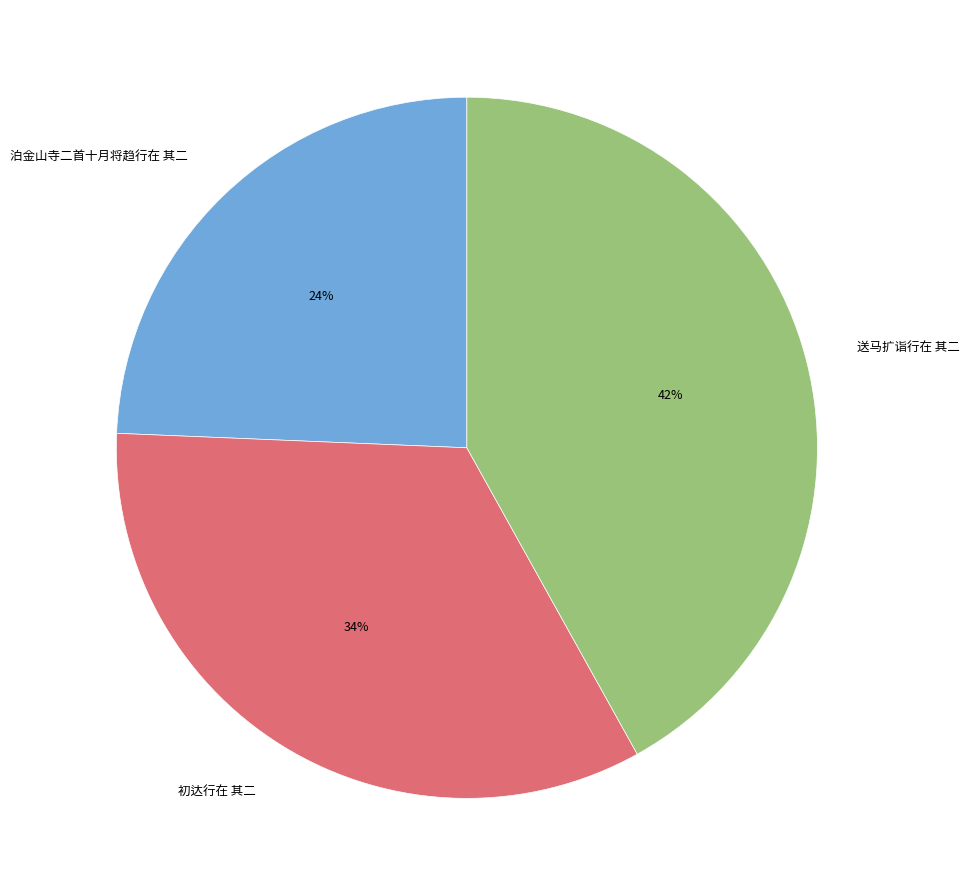

Is it true that 泊金山寺二首十月将趋行在 其二 is 15% of the pie?

False